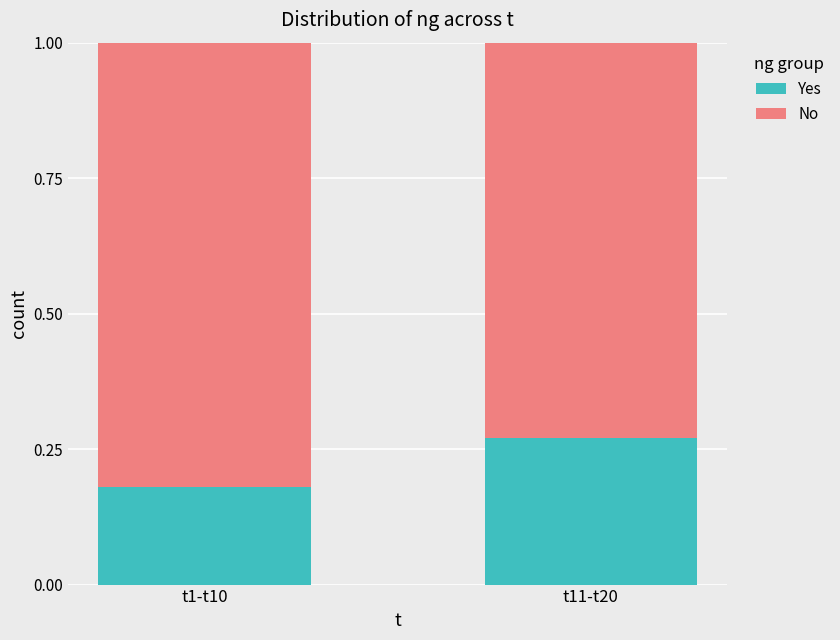

True or false: Yes has a value of 0.4 at t11-t20.

False